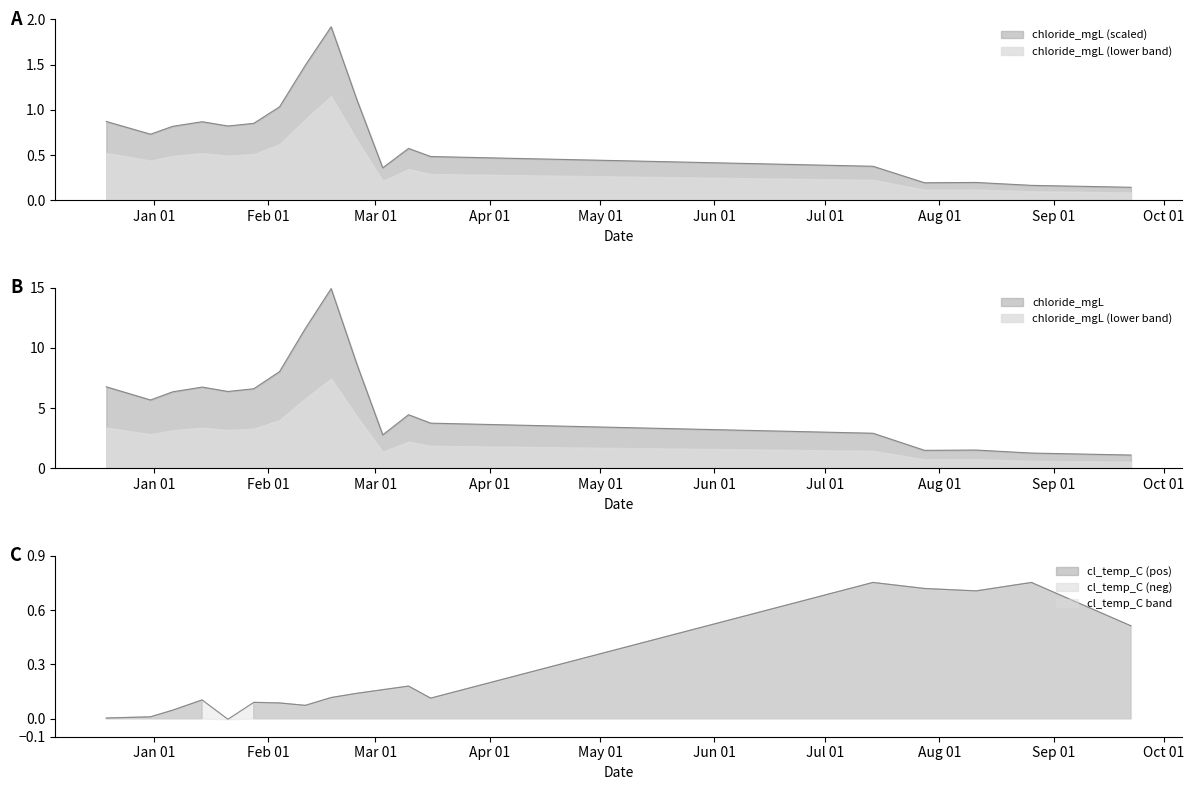

True or false: cl_temp_C and chloride_mgL intersect in this chart.

True